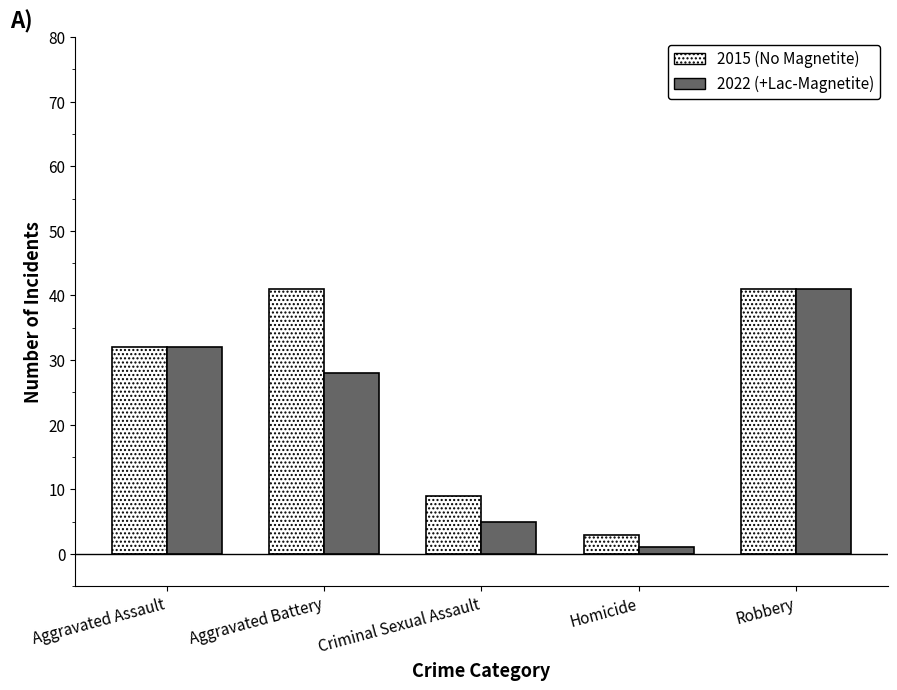

What are all the series names shown in the legend?

2015 (No Magnetite), 2022 (+Lac-Magnetite)